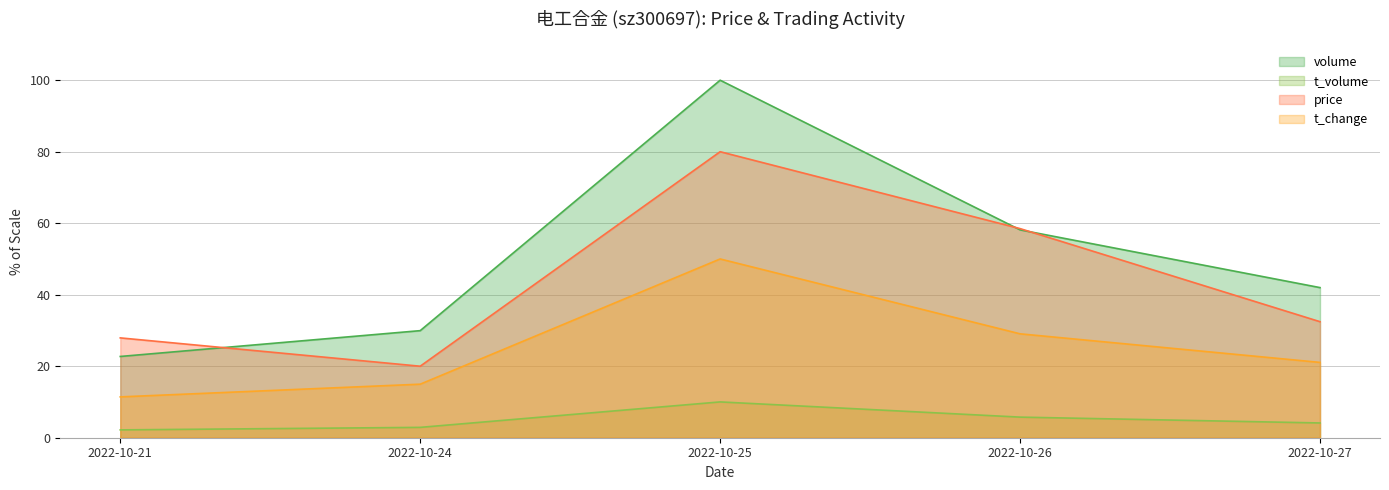

True or false: price and t_change intersect in this chart.

False